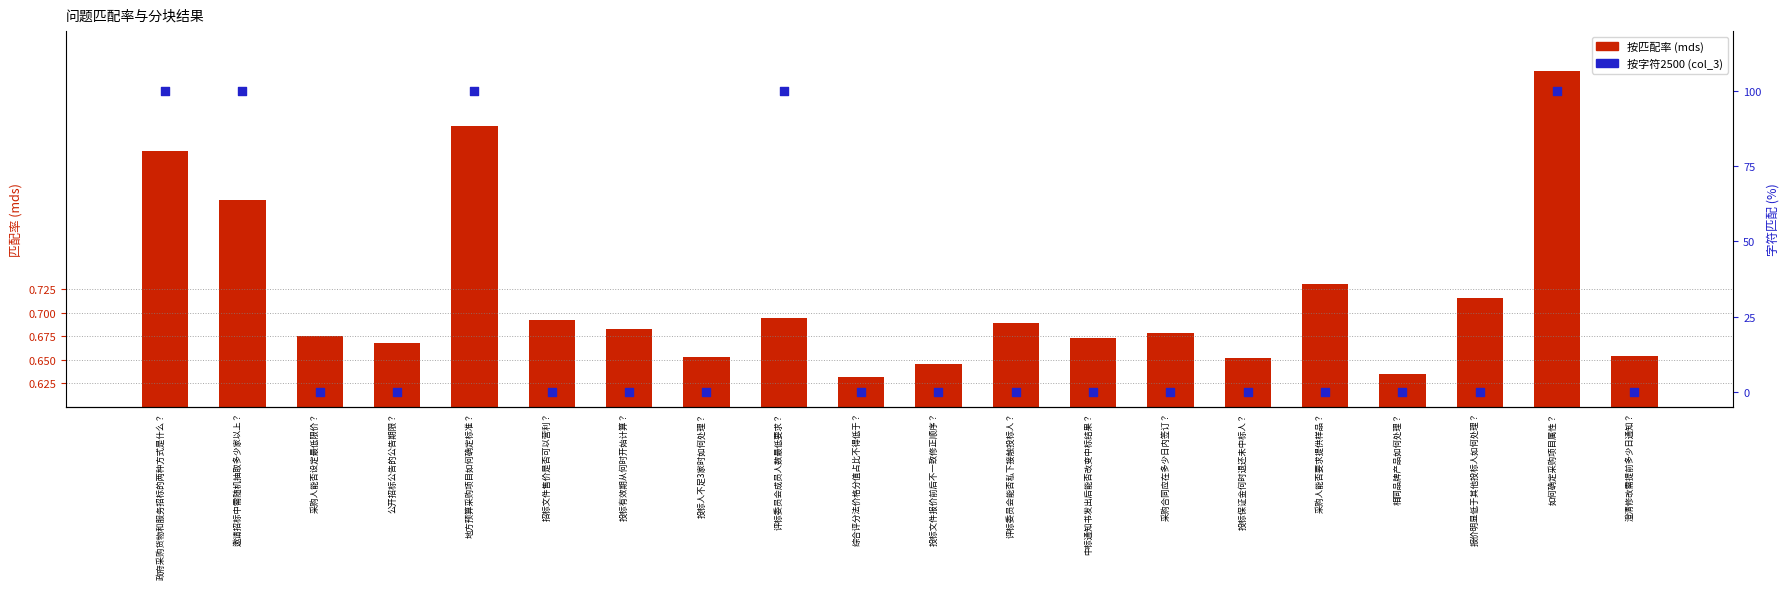

At which category is the sum across all series the highest?

如何确定采购项目属性？